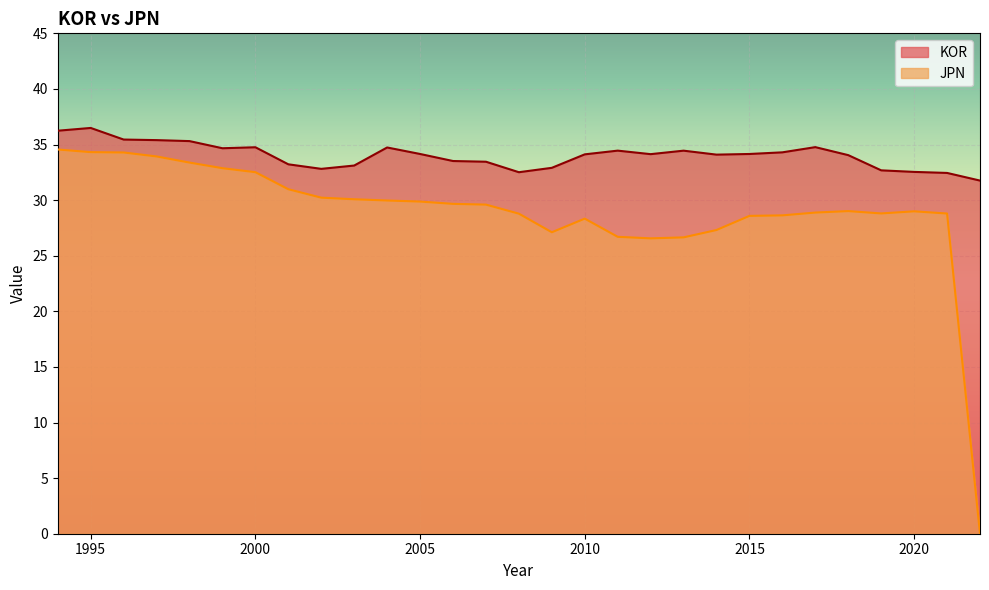

At which label is KOR closest to 34?

2018